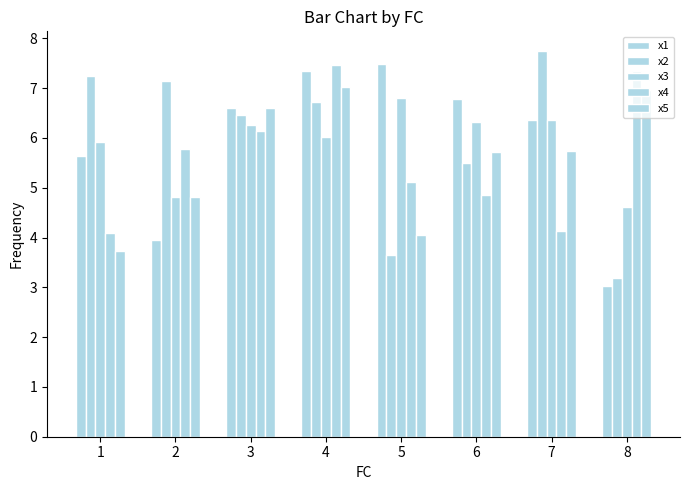

True or false: x1 has a value of 5.4 at 2.

False